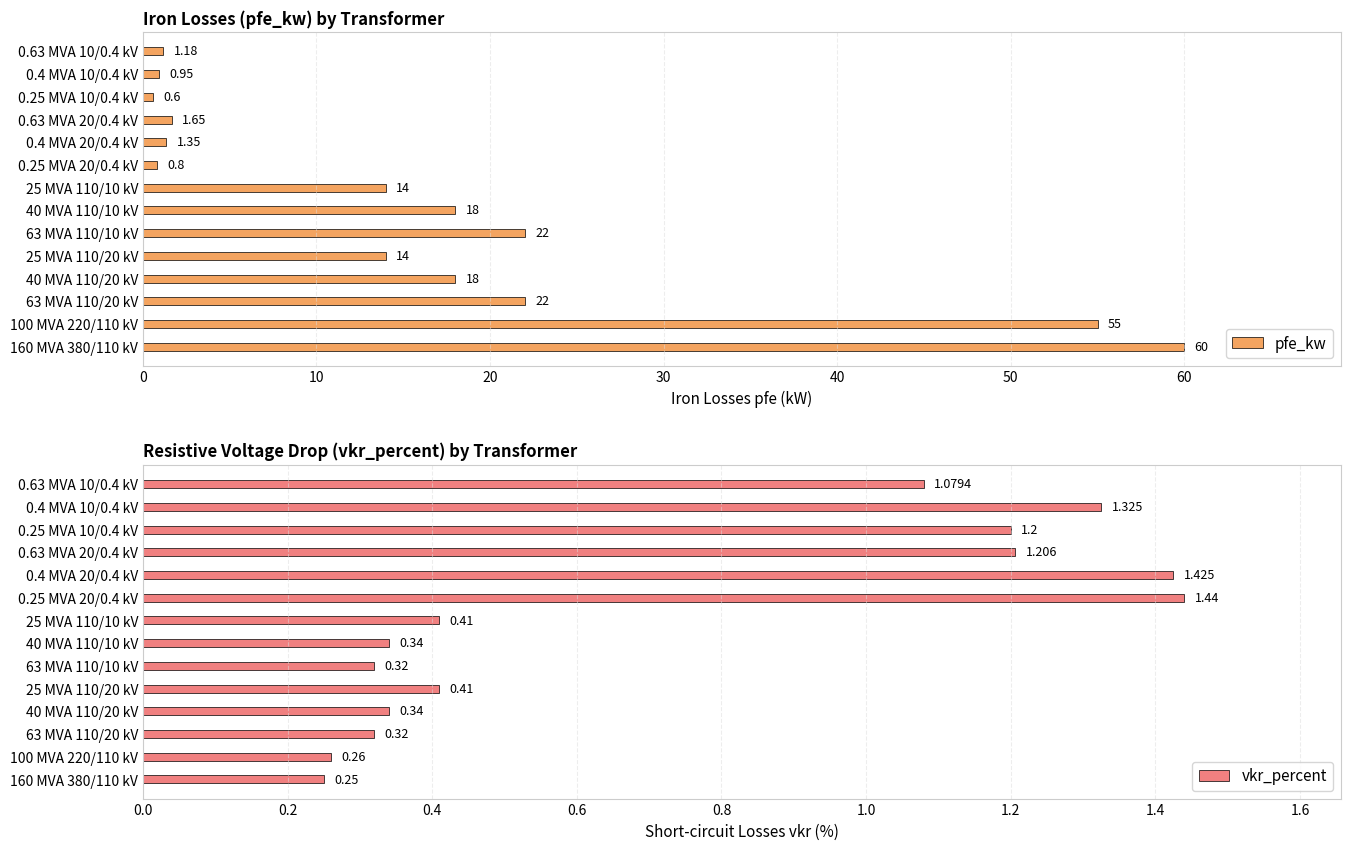

What is the value of the vkr_percent bar at the 12th from the left?

1.2